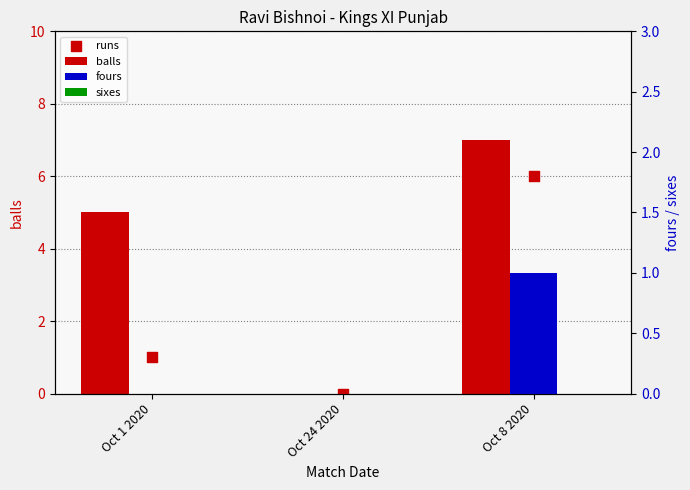

Which series has the largest Y range (max minus min)?

balls